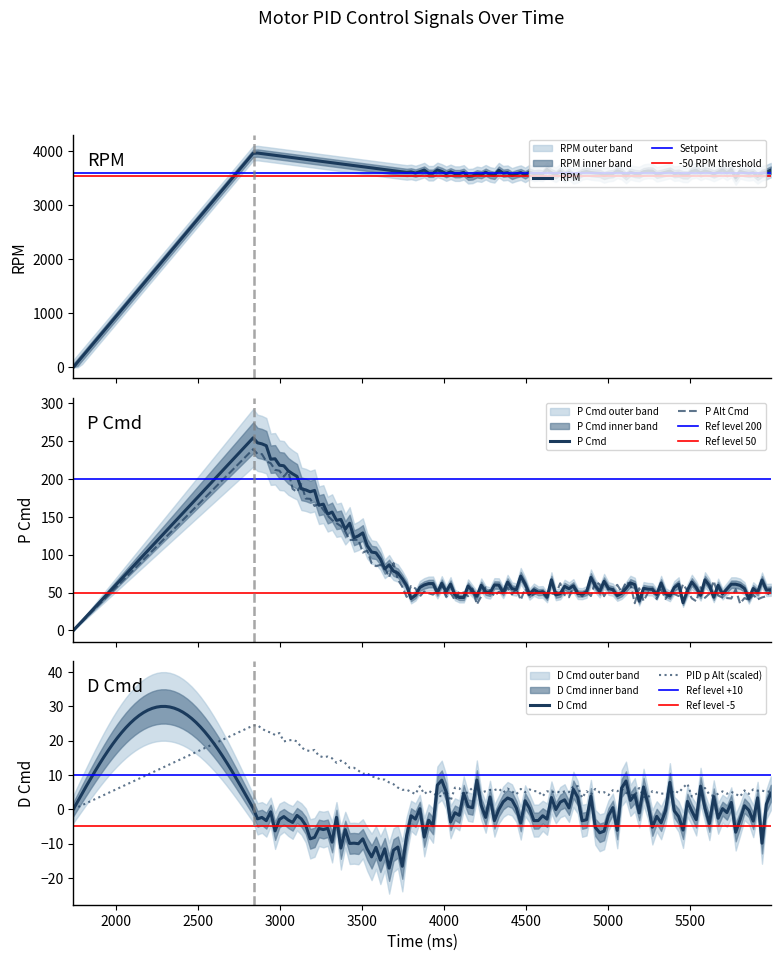

Does the chart have visible grid lines?

No